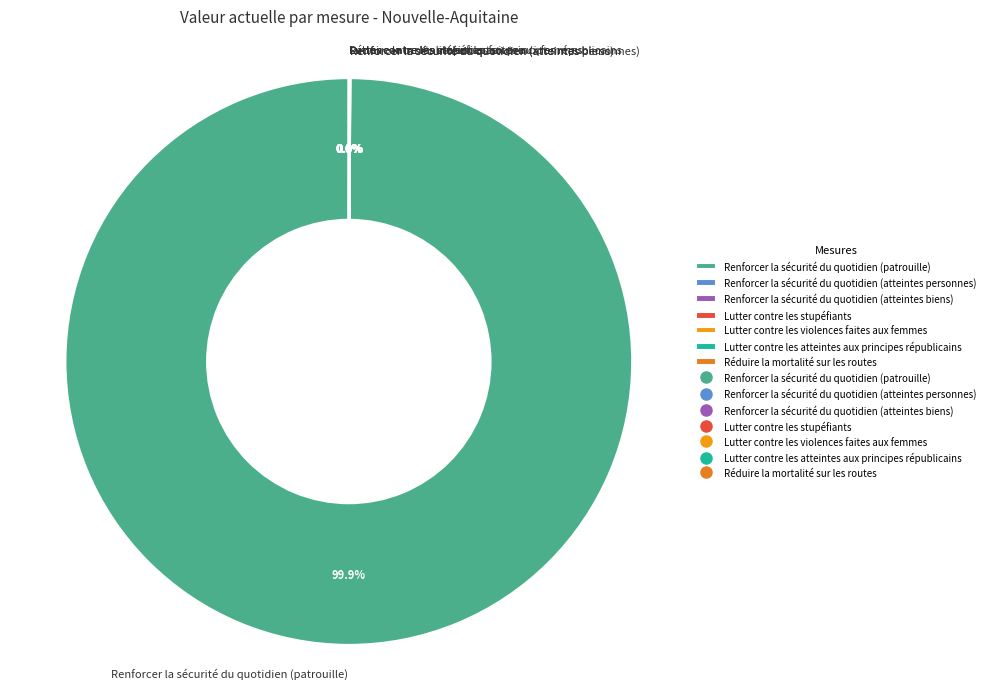

Which slice is the largest?

Renforcer la sécurité du quotidien (patrouille)